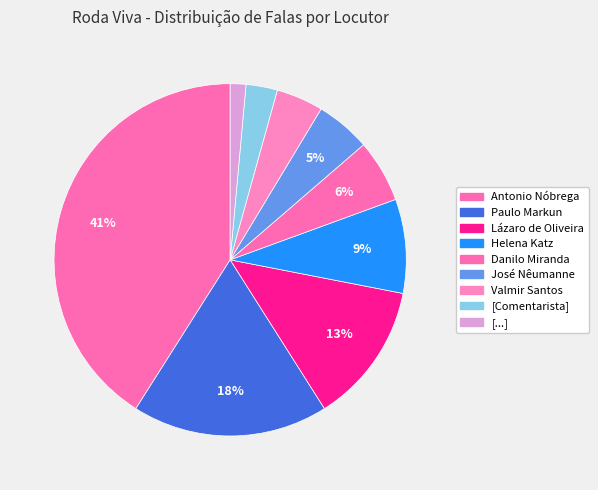

Between [Comentarista] and Lázaro de Oliveira, which is larger?

Lázaro de Oliveira